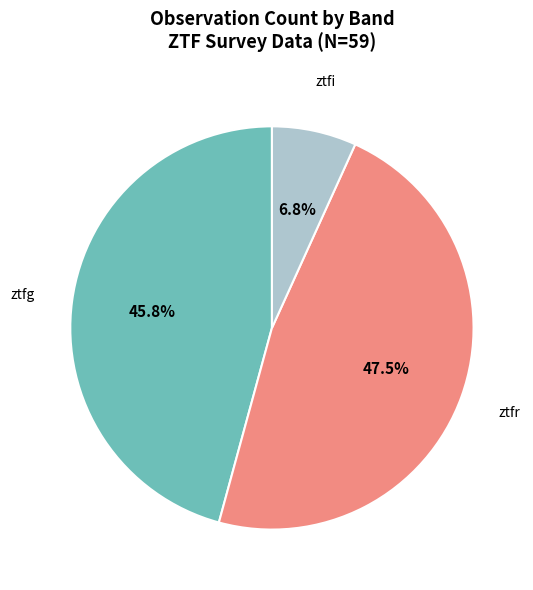

Is there a majority slice in this chart?

No